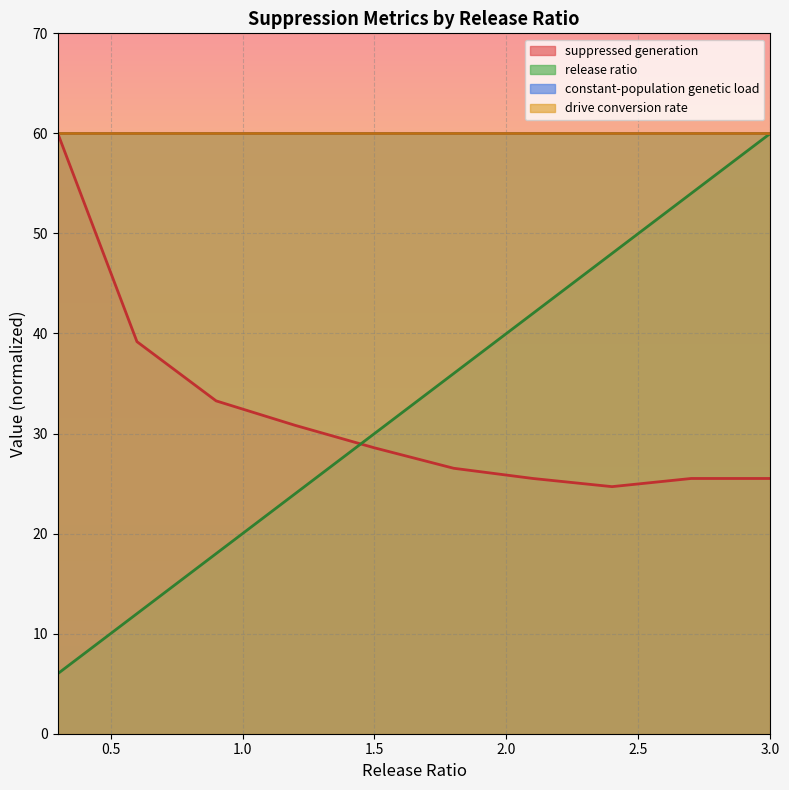

Which series has the largest total across all categories?

release ratio